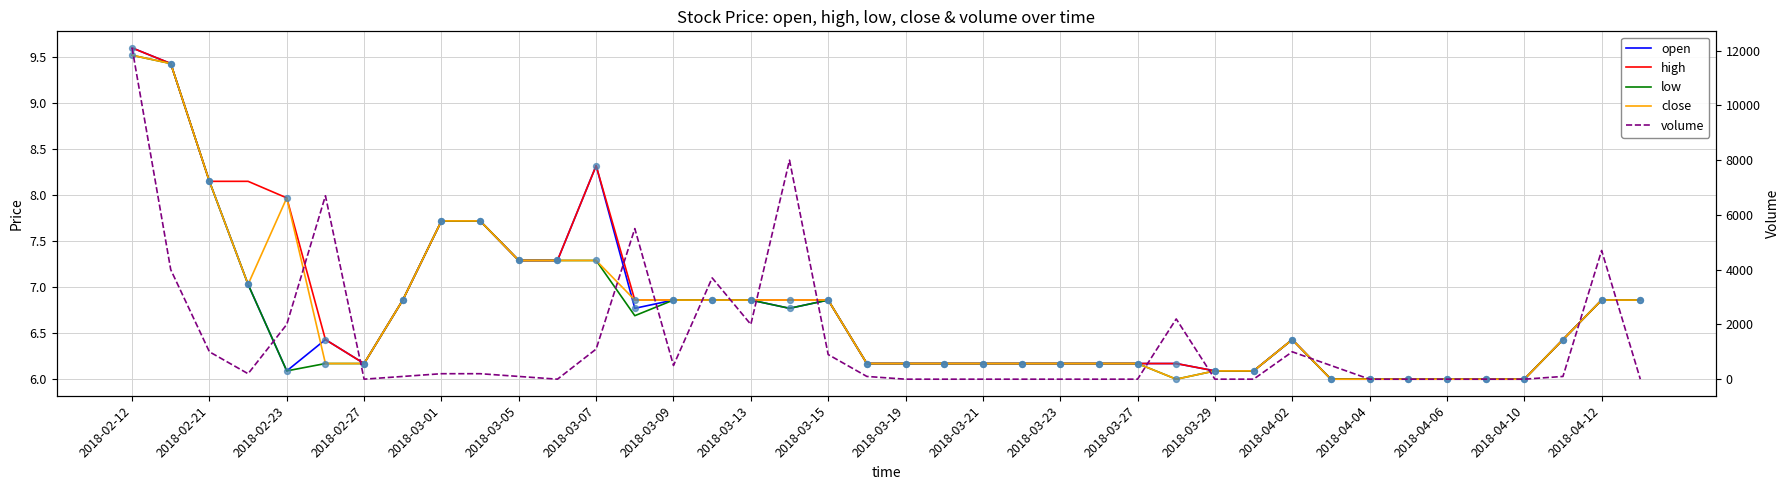

Which series has the largest total across all categories?

volume